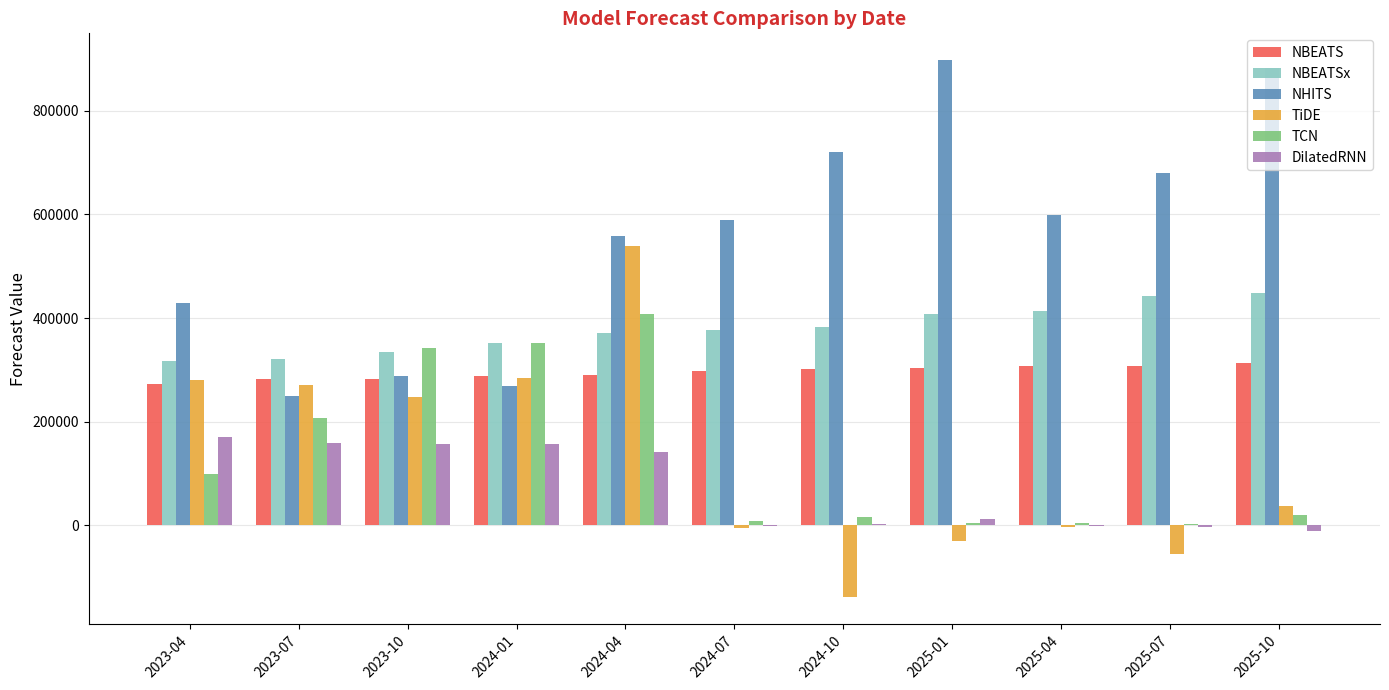

Are the bars grouped side by side (vs. stacked)?

Yes